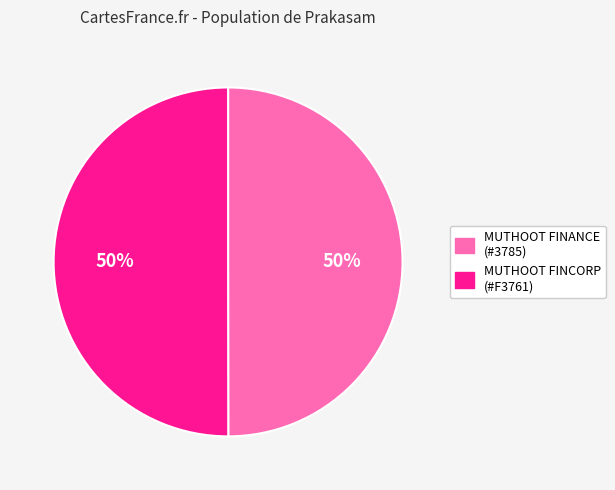

To the nearest percent, what is the average slice percentage?

50%